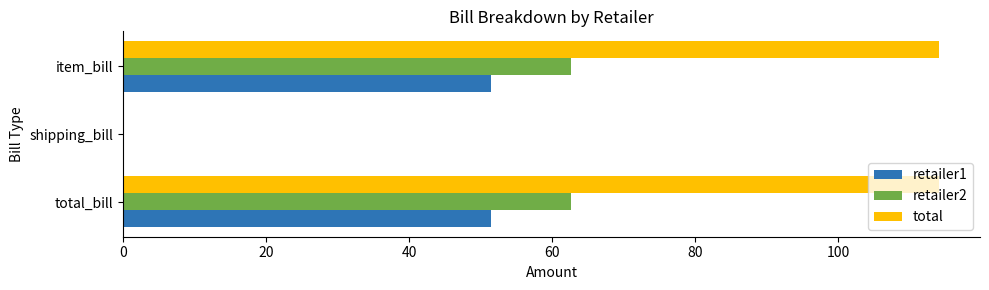

Which series has the largest range (max minus min)?

total